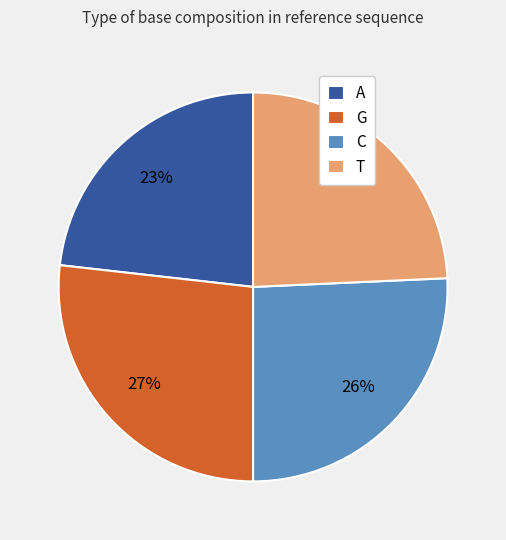

To the nearest percent, what is the average slice percentage?

25%